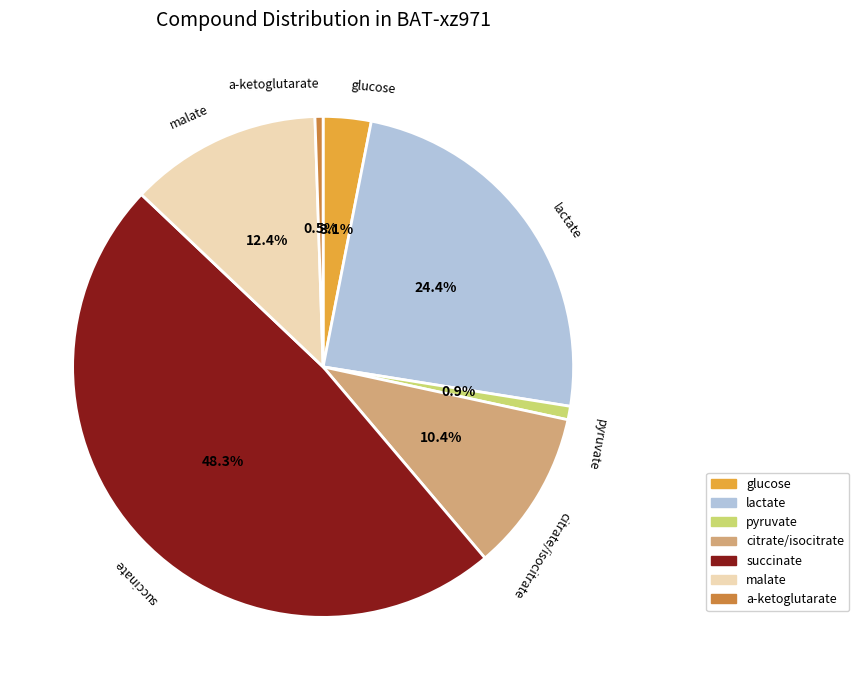

Count the number of slices in the pie.

7